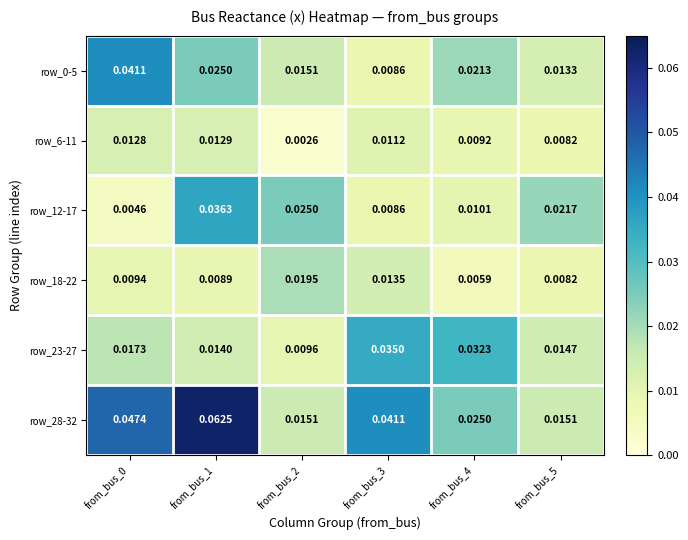

At how many categories does at least one series exceed 0?

6